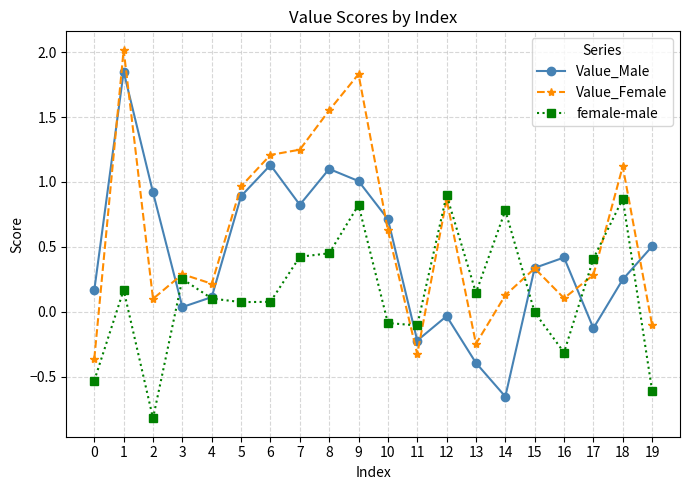

True or false: Value_Female has more than 1 points higher than both neighbors.

True